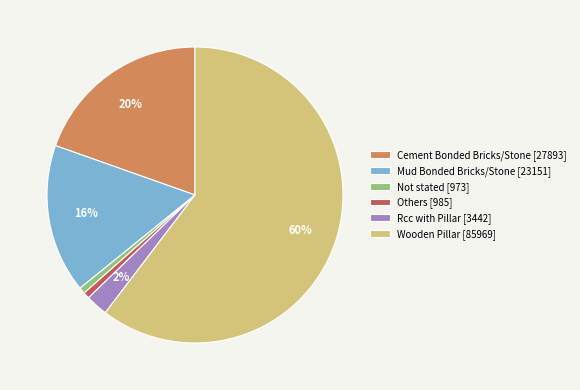

To the nearest percent, what portion does Cement Bonded Bricks/Stone represent?

20%